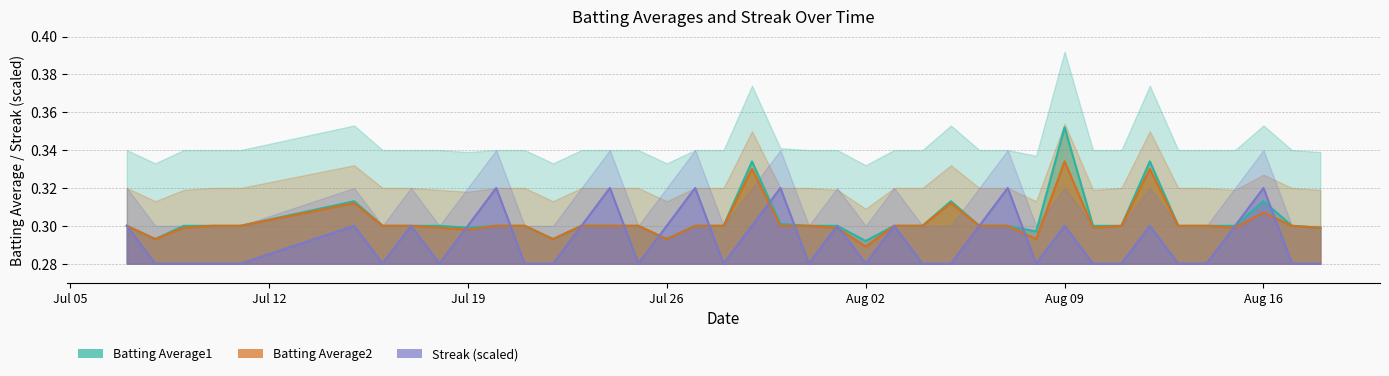

What is the average value of the Batting Average1 series?

0.3